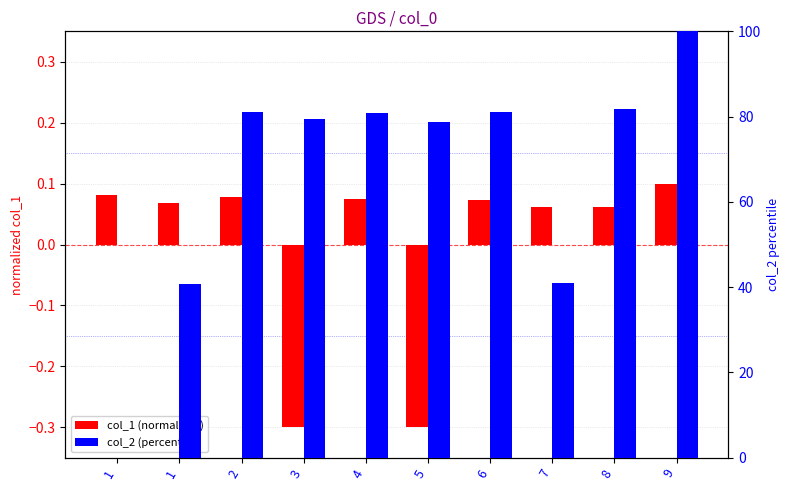

Count the number of categories in the chart.

10